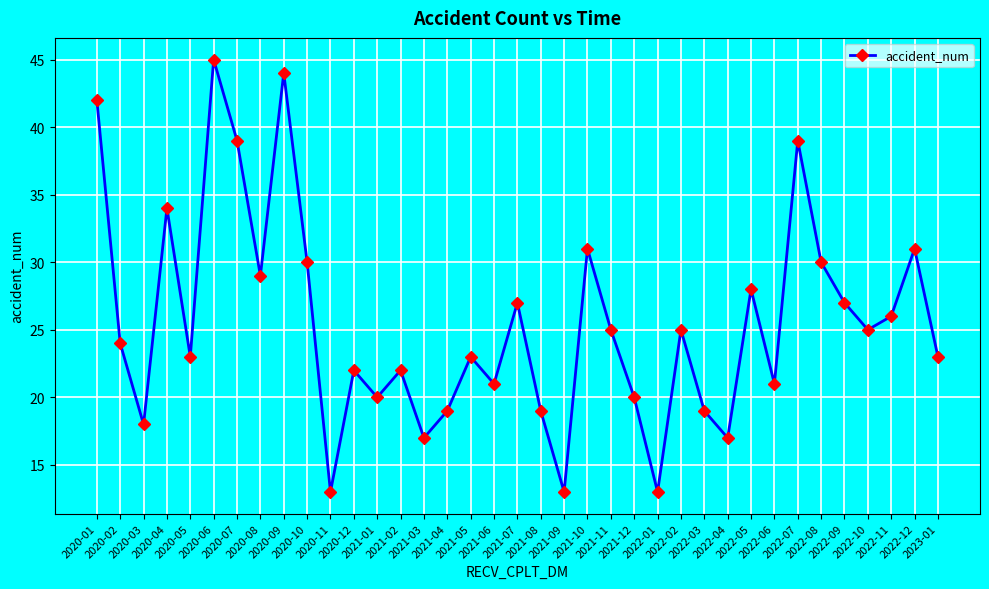

Reading left to right, extract all data points from this chart.

2020-01=42	2020-02=24	2020-03=18	2020-04=34	2020-05=23	2020-06=45	2020-07=39	2020-08=29	2020-09=44	2020-10=30	2020-11=13	2020-12=22	2021-01=20	2021-02=22	2021-03=17	2021-04=19	2021-05=23	2021-06=21	2021-07=27	2021-08=19	2021-09=13	2021-10=31	2021-11=25	2021-12=20	2022-01=13	2022-02=25	2022-03=19	2022-04=17	2022-05=28	2022-06=21	2022-07=39	2022-08=30	2022-09=27	2022-10=25	2022-11=26	2022-12=31	2023-01=23